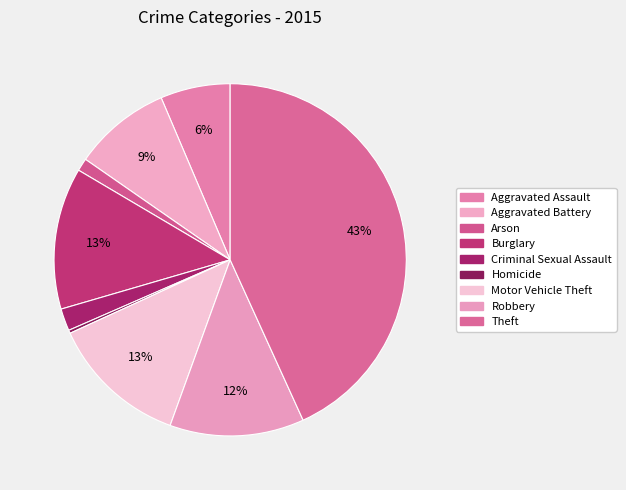

How many segments does this pie chart have?

9